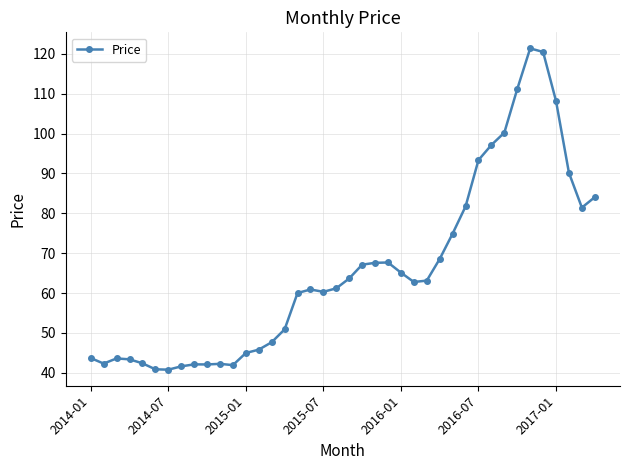

What is the value of the 14th point from the left?

45.8